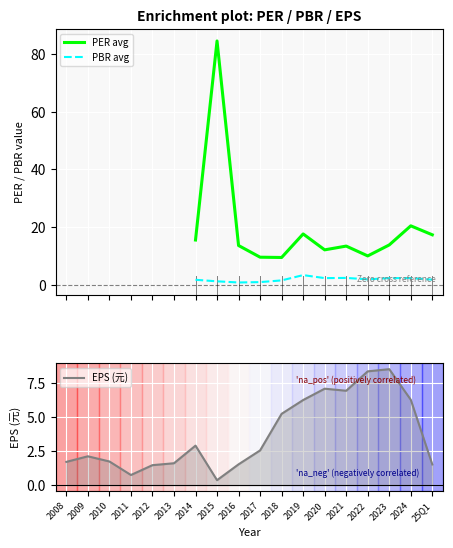

What is the lowest value of the EPS (元) series?

0.4